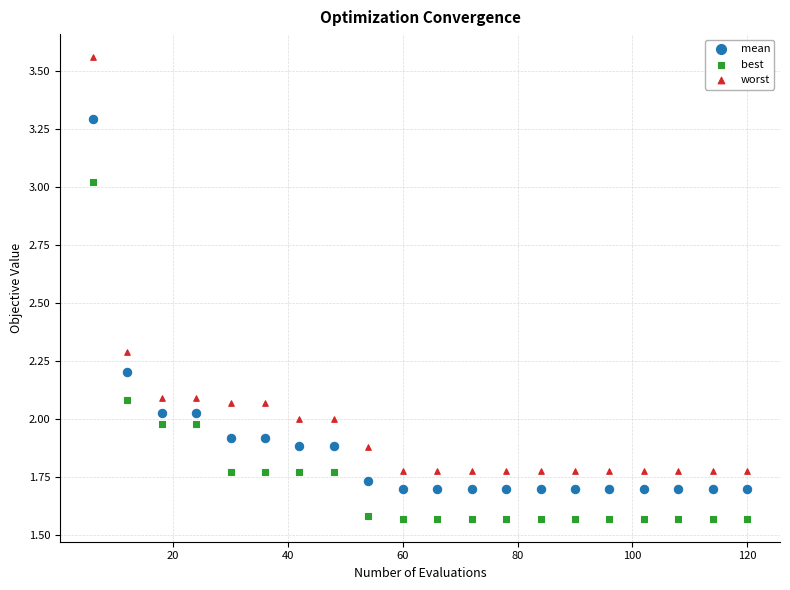

Which series contains the lowest Y value?

best